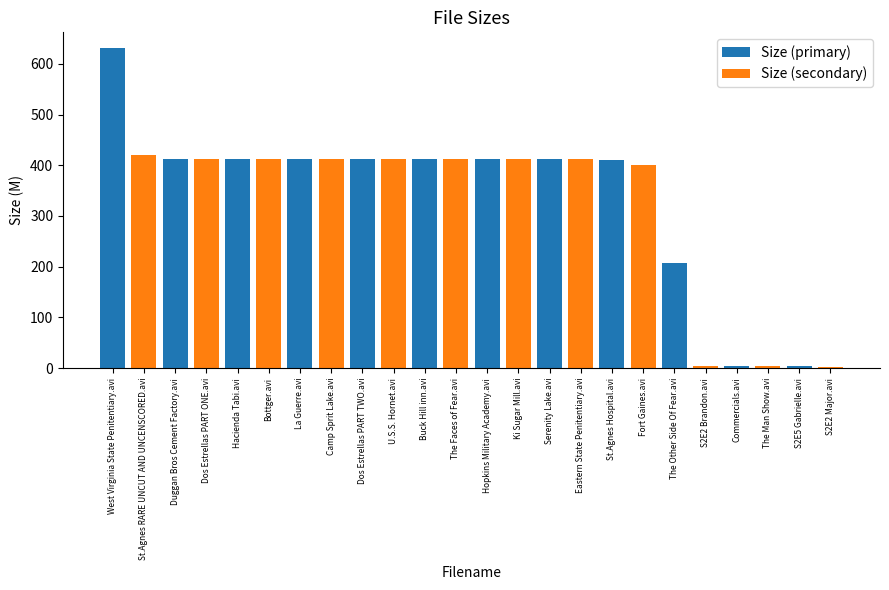

Is it true that Size (primary) equals 412.5 at Serenity Lake.avi?

True